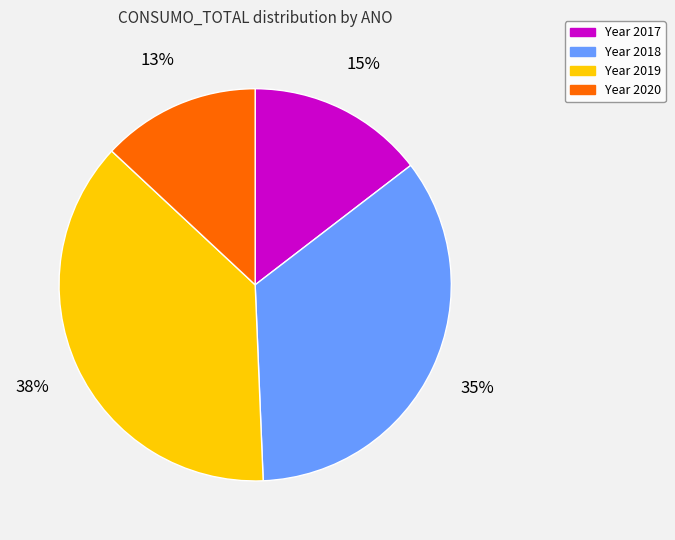

Is there any slice that represents more than half of the pie?

No